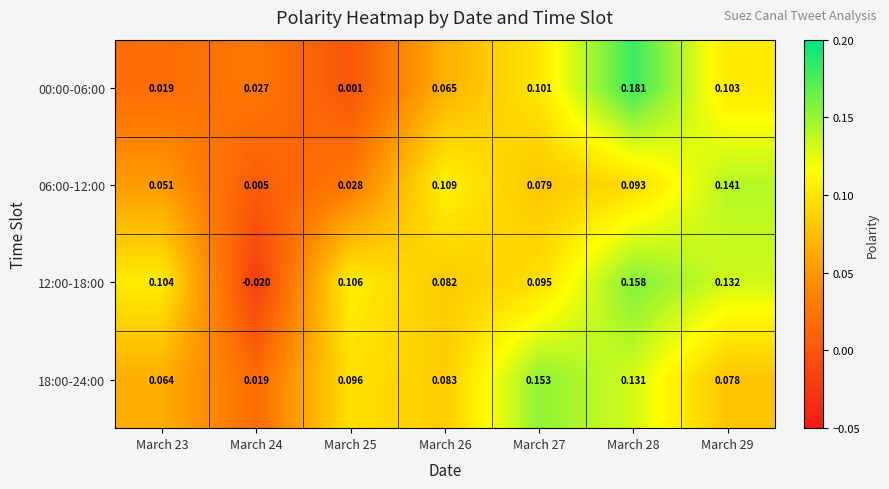

Is the value of 18:00-24:00 at March 25 greater than the value of 12:00-18:00 at March 27?

Yes